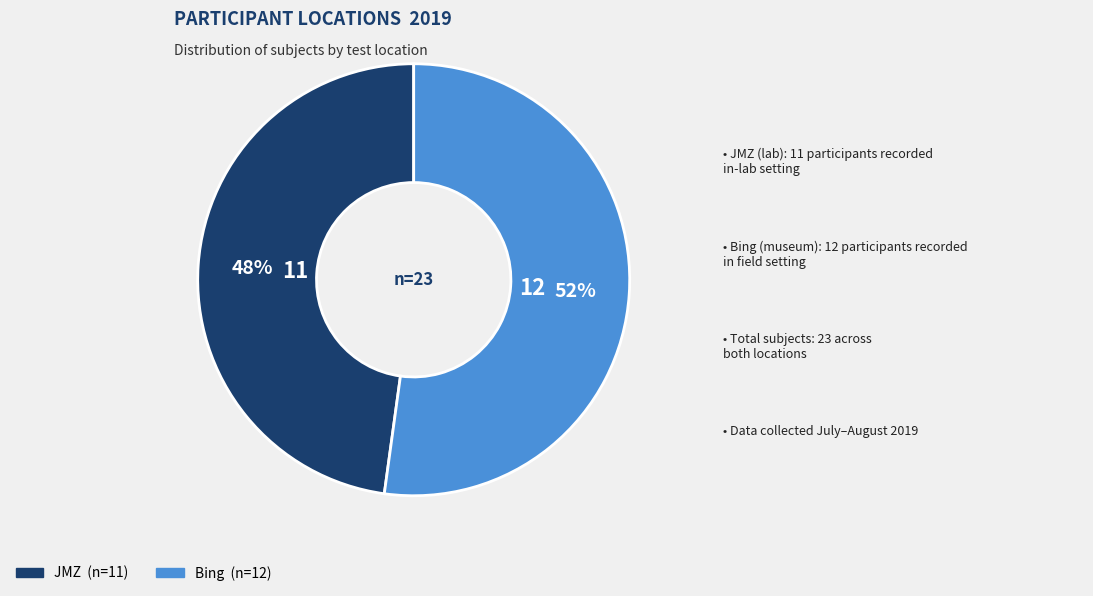

To the nearest percent, what is the difference between the largest and smallest slice percentages?

4%